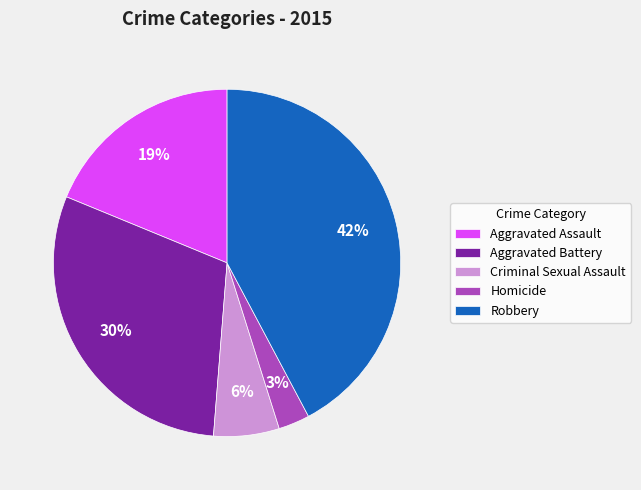

Rank the categories by value from lowest to highest.

Homicide, Criminal Sexual Assault, Aggravated Assault, Aggravated Battery, Robbery